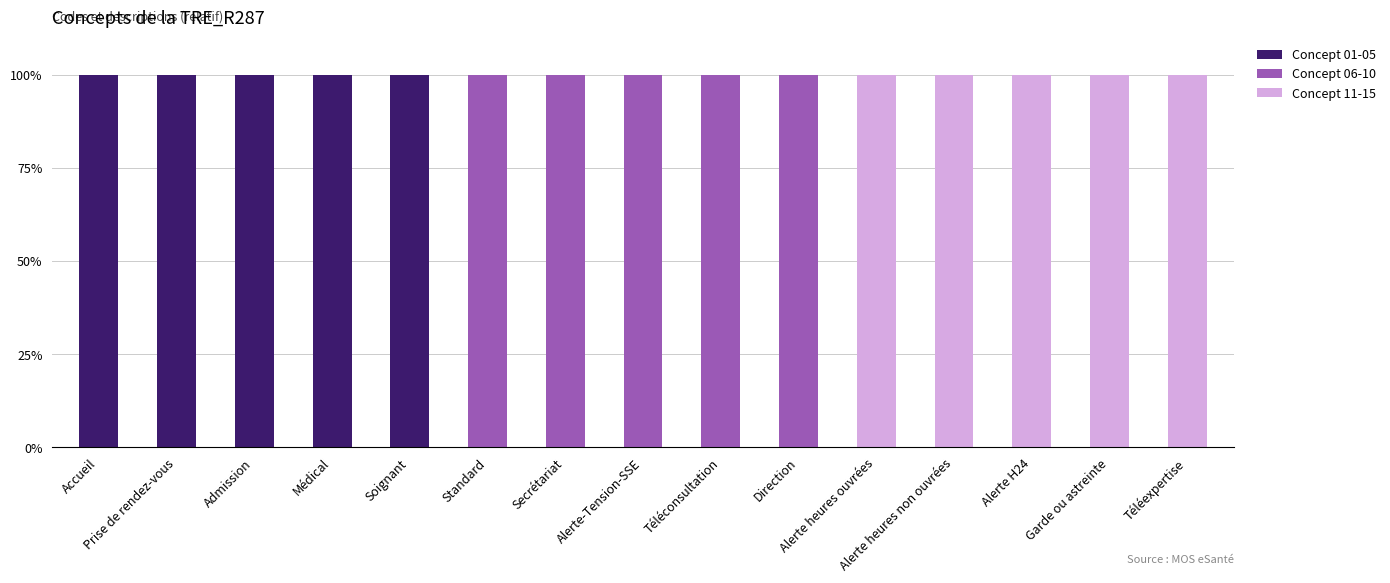

At which label does Concept 01-05 reach its peak?

Accueil